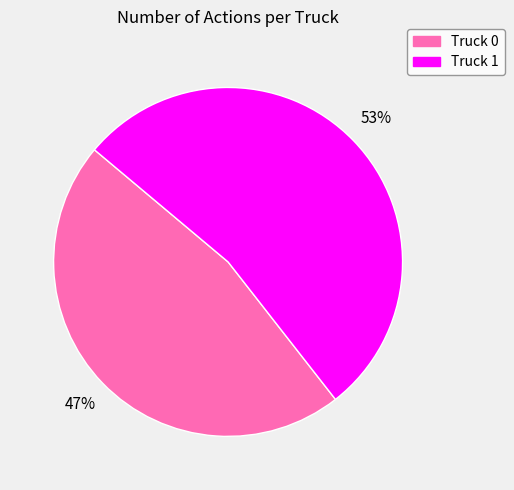

How many slices are in this pie chart?

2